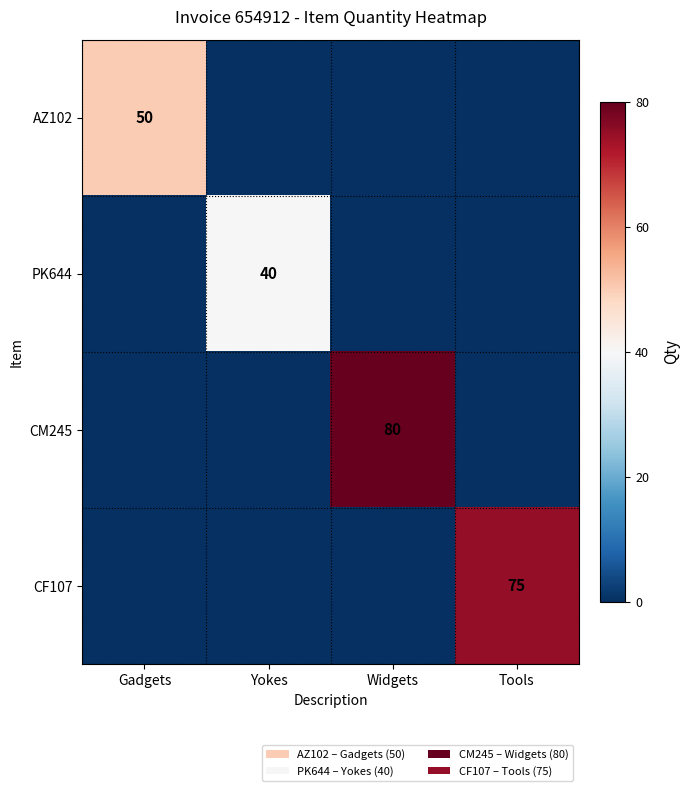

True or false: CF107 has a value of 75 at Tools.

True